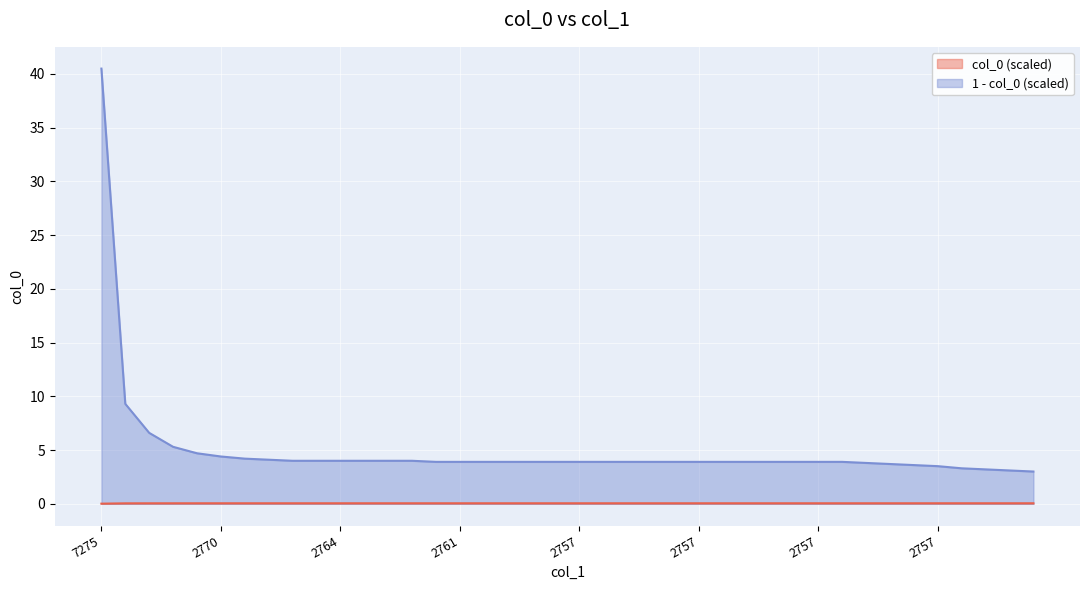

List the labels in order of value, smallest first.

7275, 2809, 2787, 2776, 2767, 2770, 2768, 2770, 2765, 2766, 2764, 2762, 2763, 2761, 2761, 2761, 2759, 2758, 2759, 2758, 2757, 2757, 2757, 2757, 2757, 2757, 2757, 2757, 2757, 2757, 2757, 2757, 2757, 2757, 2757, 2757, 2756, 2753, 2747, 2731